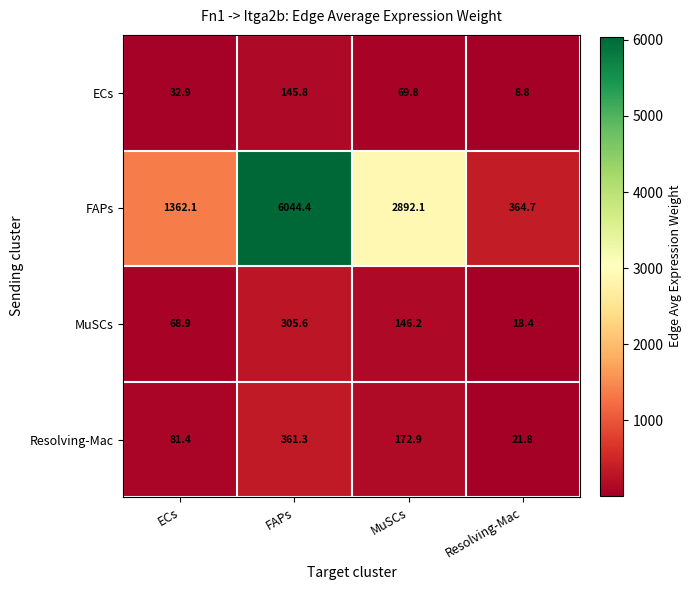

At how many categories does at least one series exceed 3500?

1